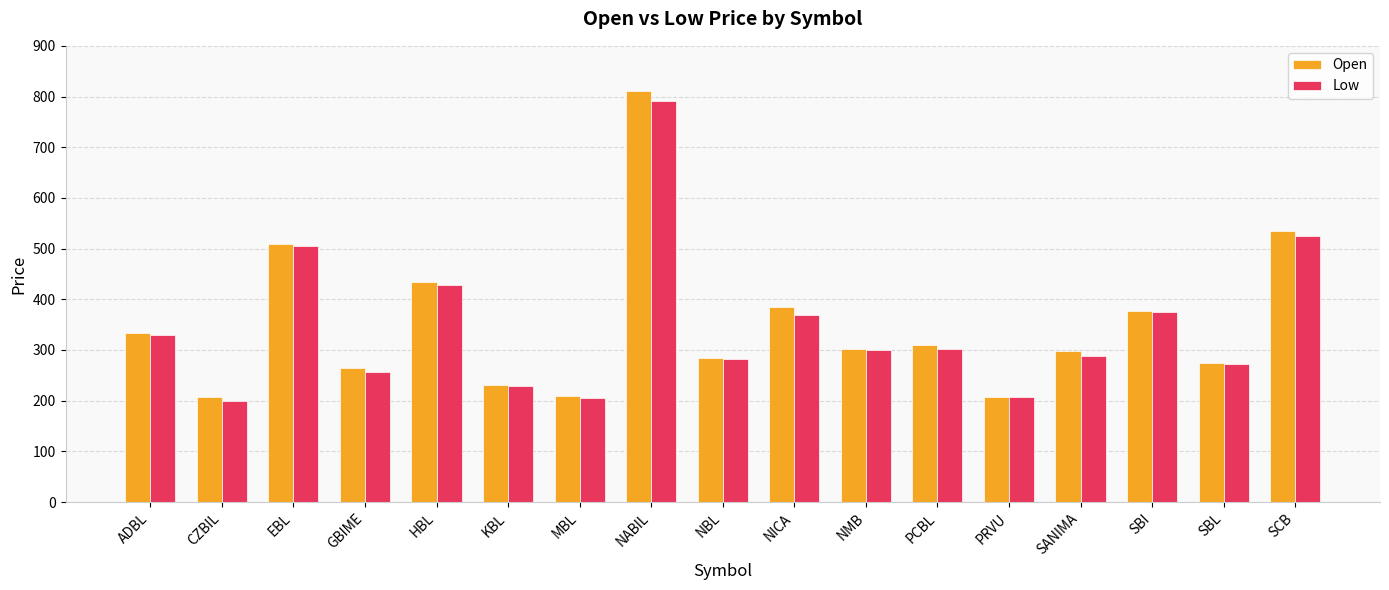

At which category is the sum across all series the highest?

NABIL